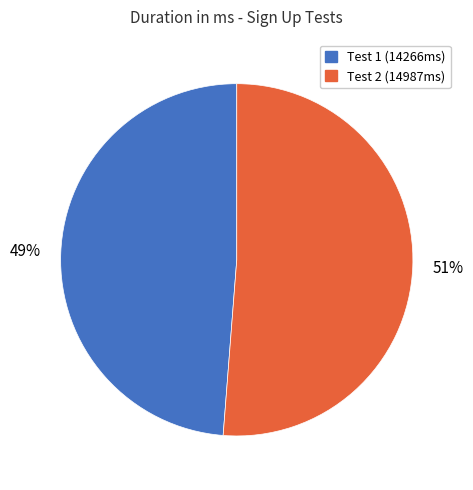

Is the sum of Test 1 (14266ms) and Test 2 (14987ms) greater than half?

Yes